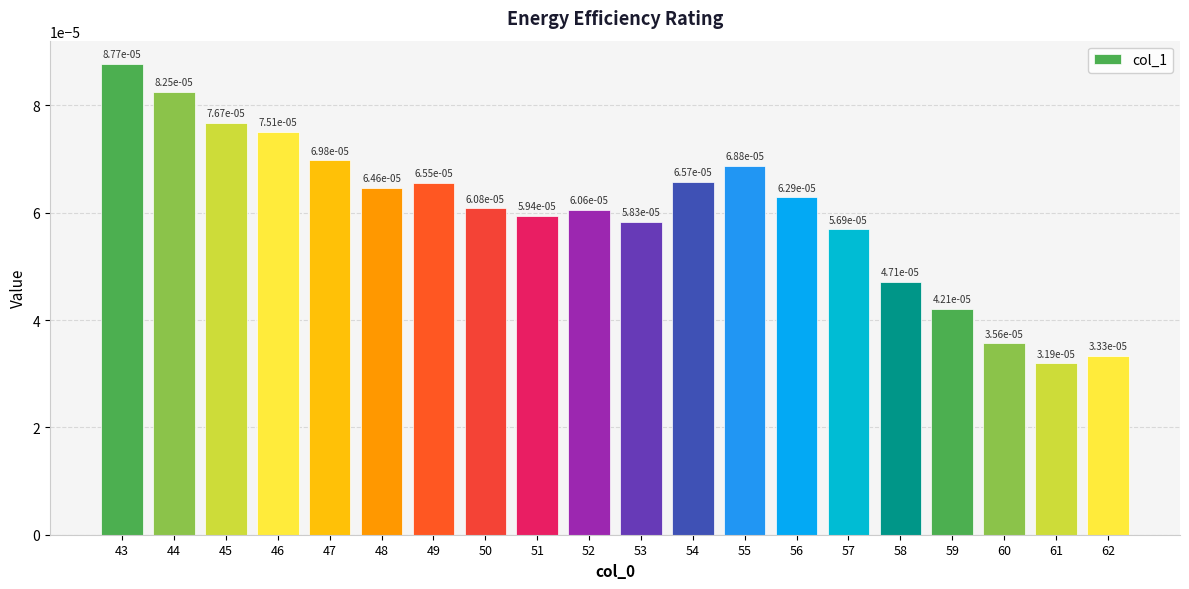

Where is the data nearest to the value 0?

61